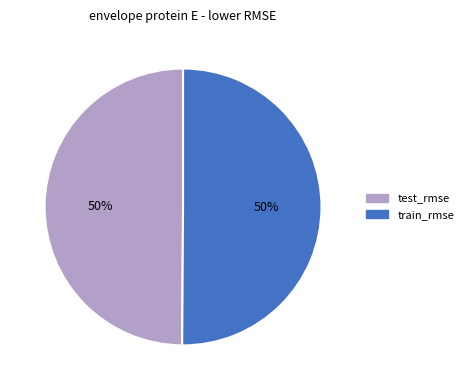

Count the number of slices in the pie.

2